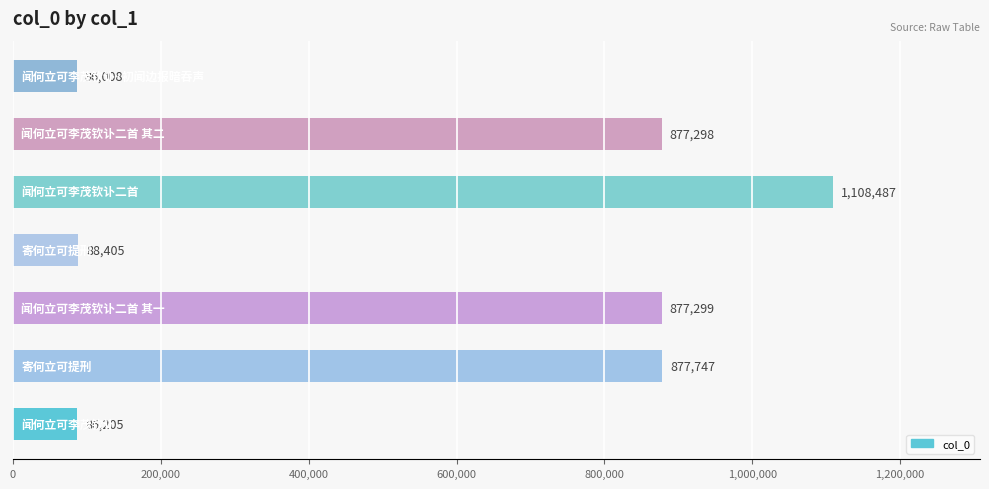

Reading bottom to top, extract all data points from this chart.

86205	877747	877299	88405	1108487	877298	86008